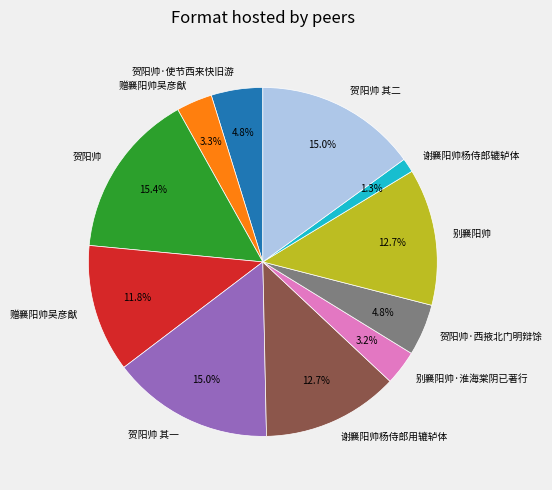

How many segments does this pie chart have?

11